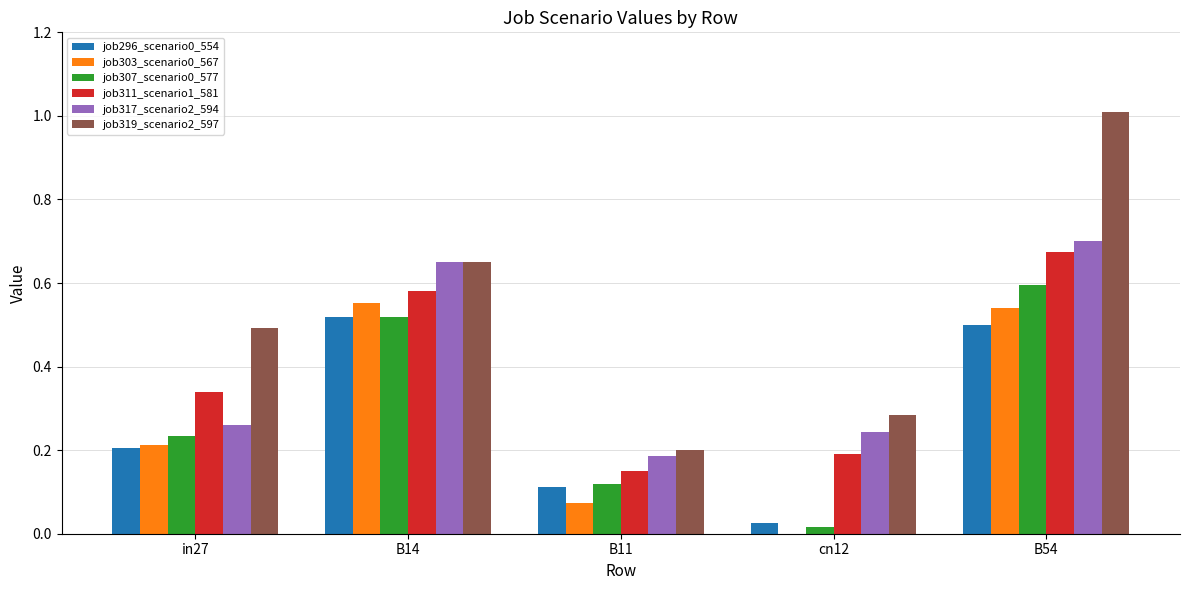

What is the sum of the job303_scenario0_567 values at B54 and B14?

1.1